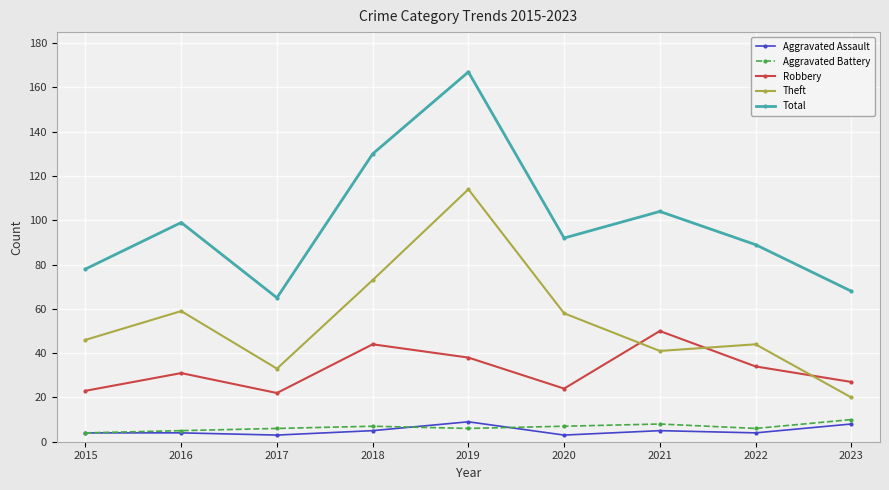

Reading right to left, transcribe all the data shown in this chart.

Aggravated Assault: 8	4	5	3	9	5	3	4	4
Aggravated Battery: 10	6	8	7	6	7	6	5	4
Robbery: 27	34	50	24	38	44	22	31	23
Theft: 20	44	41	58	114	73	33	59	46
Total: 68	89	104	92	167	130	65	99	78